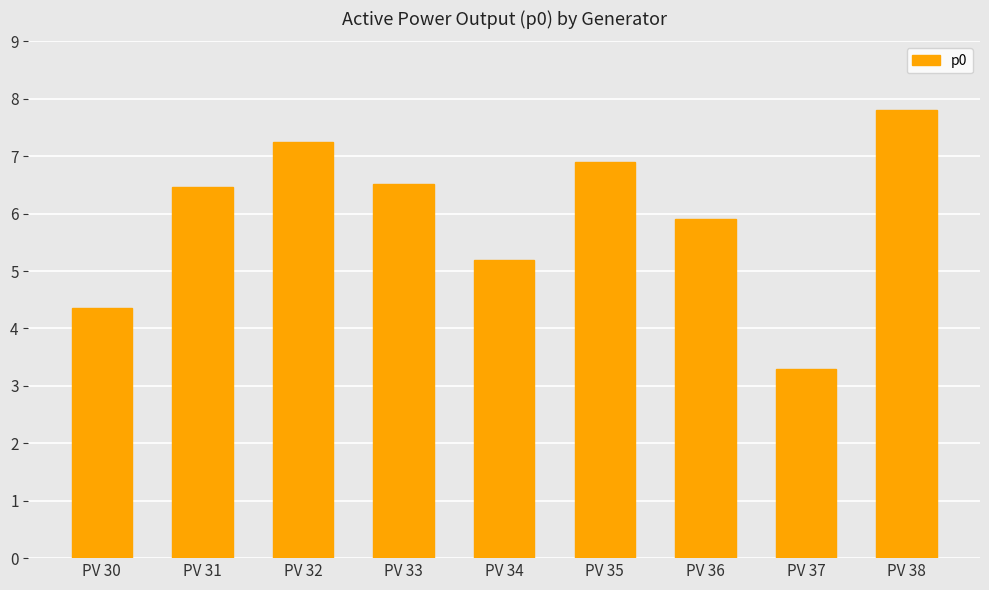

What is the value of the 8th bar from the left?

3.3